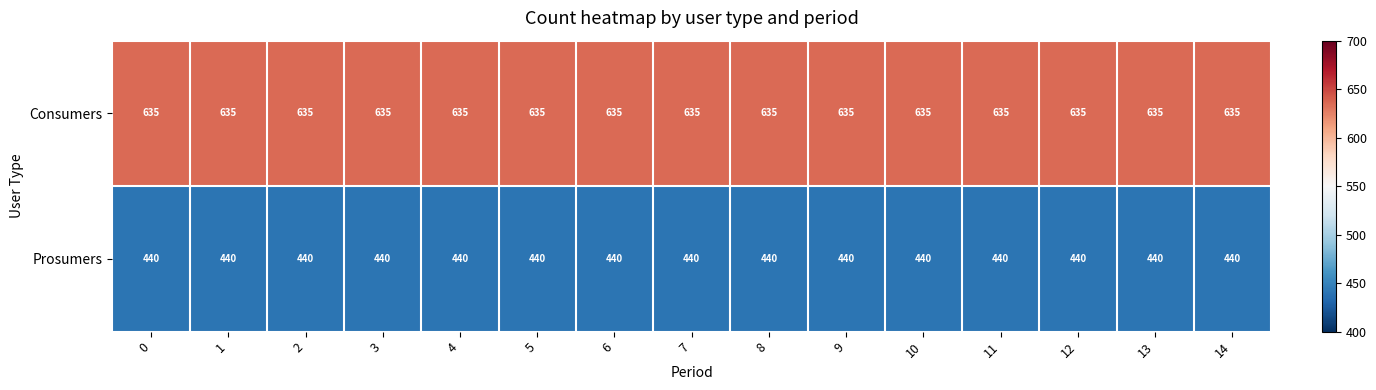

List the series in order of their peak value, lowest first.

Prosumers, Consumers